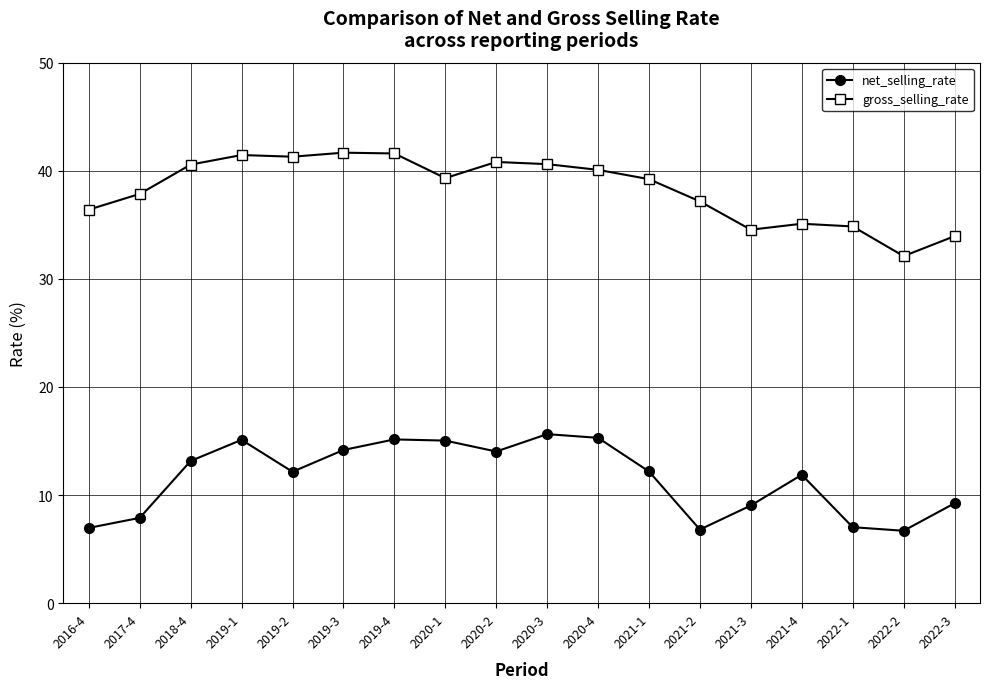

Which series has the largest total across all categories?

gross_selling_rate